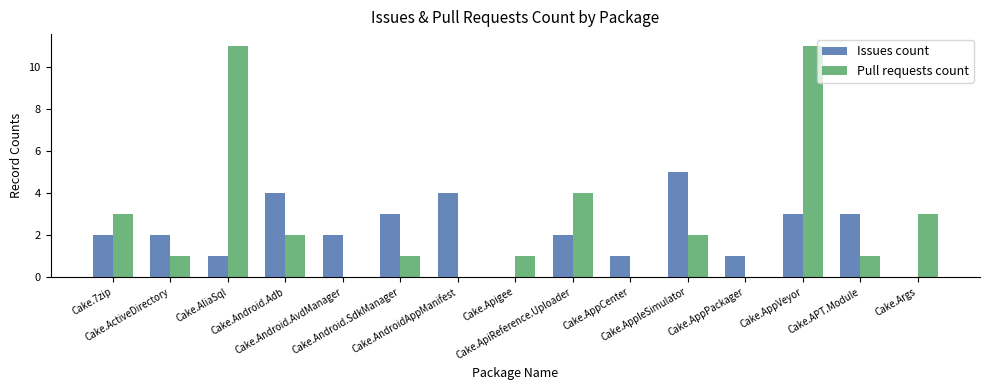

What are all the series names shown in the legend?

Issues count, Pull requests count